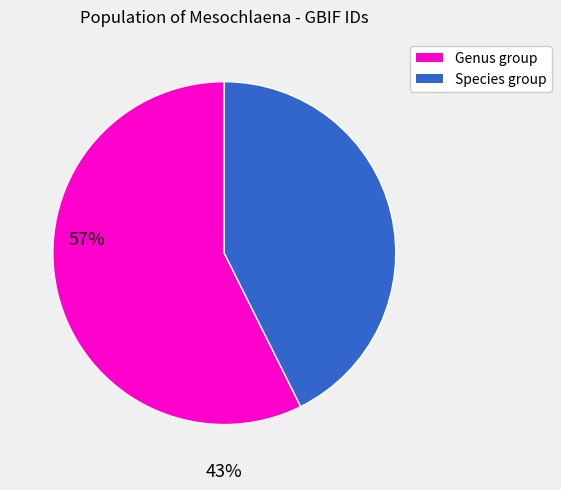

Does any single category account for the majority?

Yes